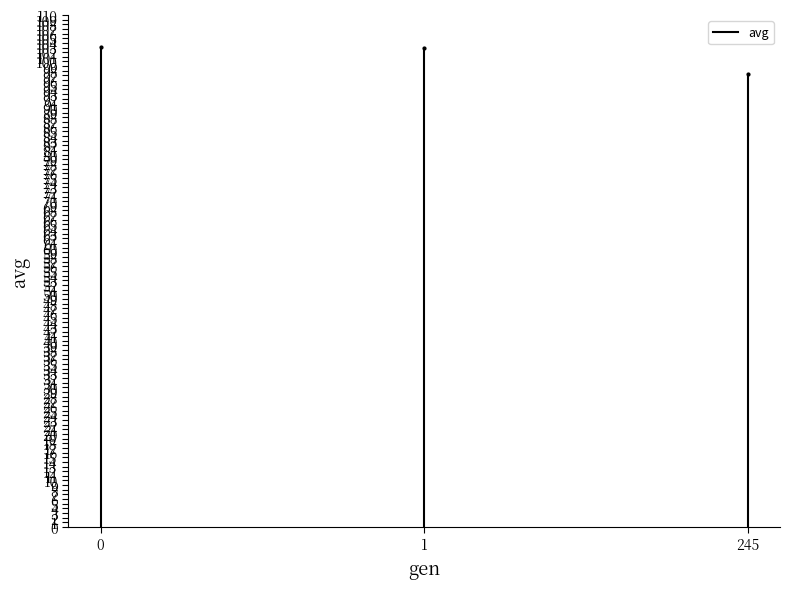

How many lines are shown in the chart?

1